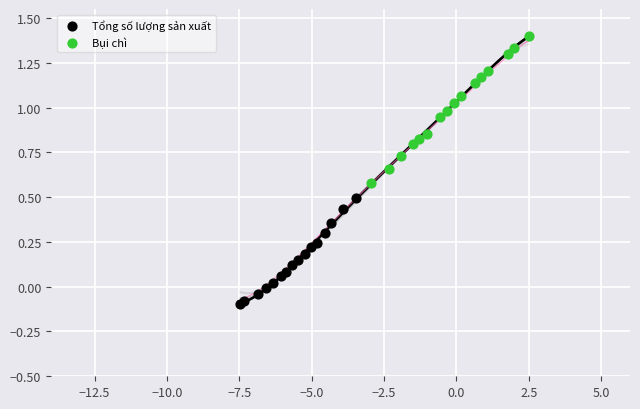

Which series has the widest spread of Y values?

Bụi chì